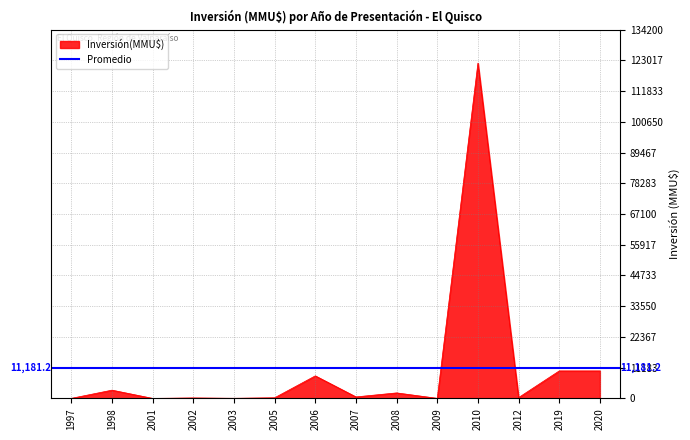

How many positive values are there?

13